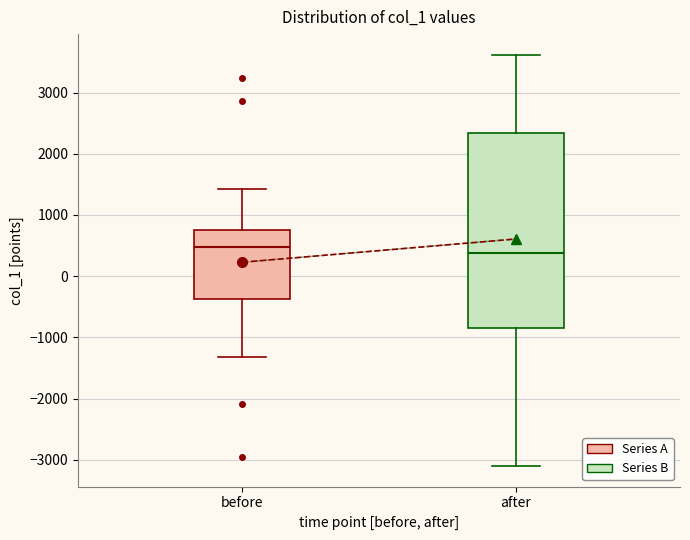

Where does the median line of the box for before sit on the y-axis? The values are not printed on the chart, so give them approximately, as read against the axis.

500